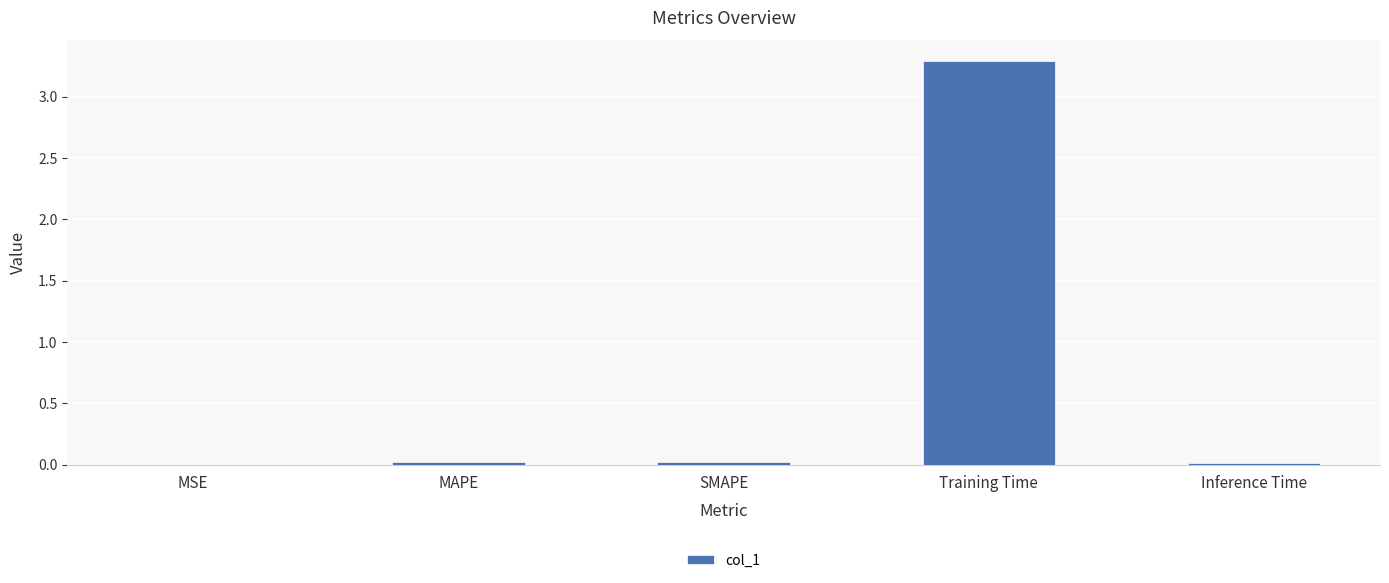

What is the average value?

0.7